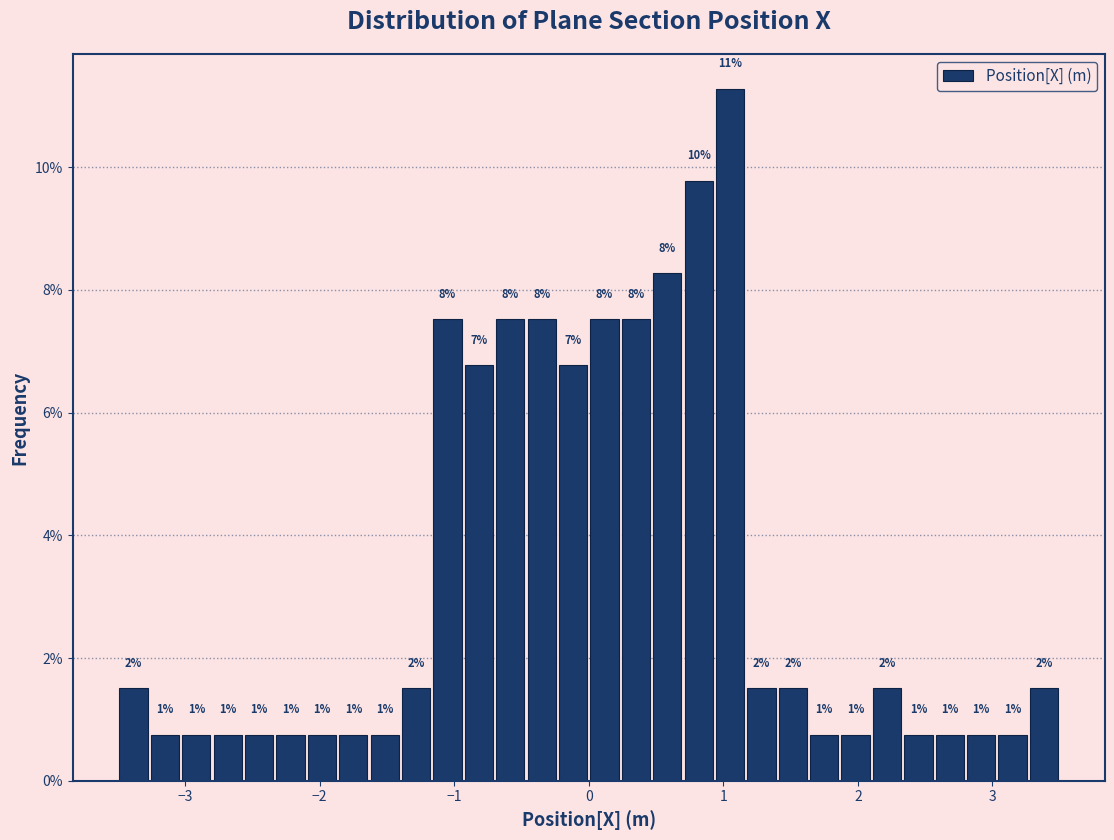

Read against the x-axis, roughly where is the centre of the tallest bar?

1.1